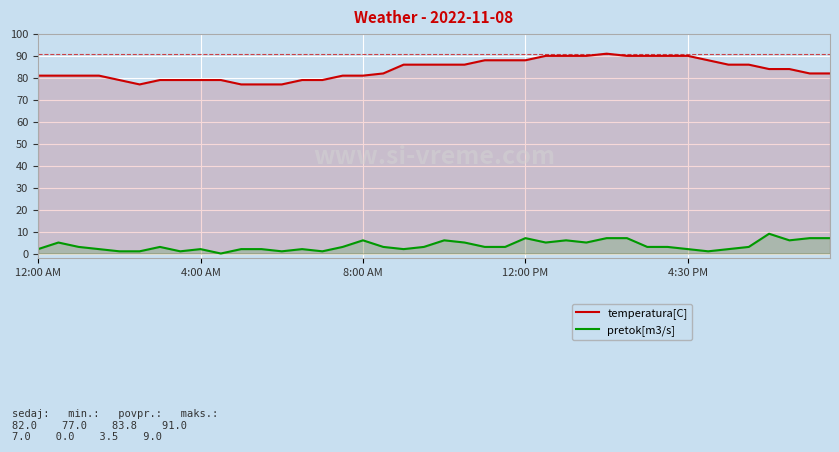

What is the difference between the maximum and minimum values in the temperatura[C] series?

14